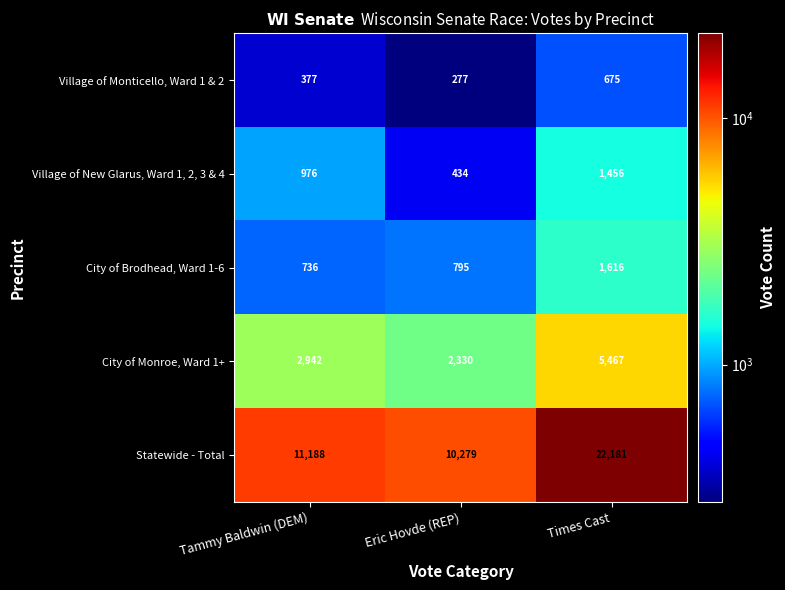

Read the City of Brodhead, Ward 1-6 value at Tammy Baldwin (DEM), to the nearest 10.

740